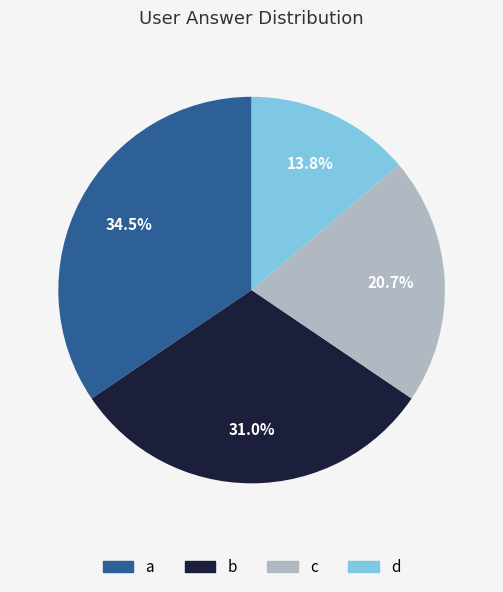

To the nearest percent, what percentage of the pie is d?

14%